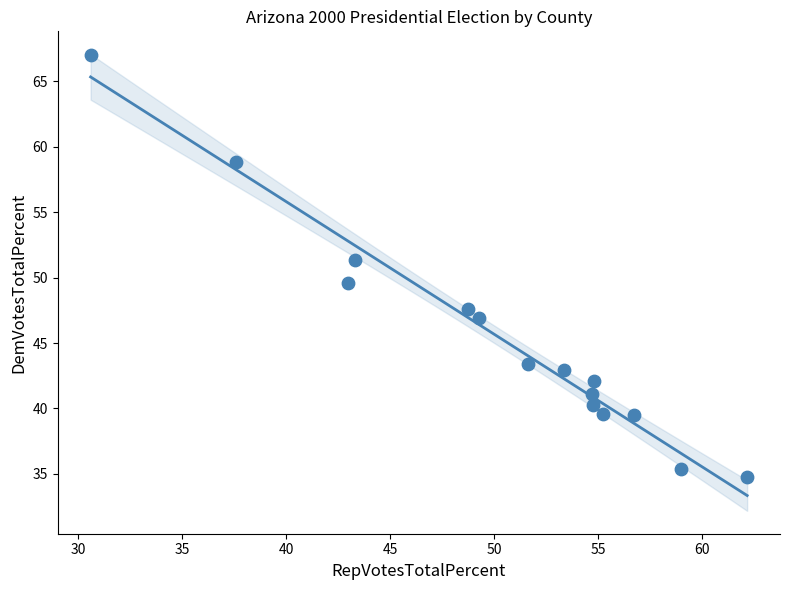

What is the range of X values (max minus min)?

31.6